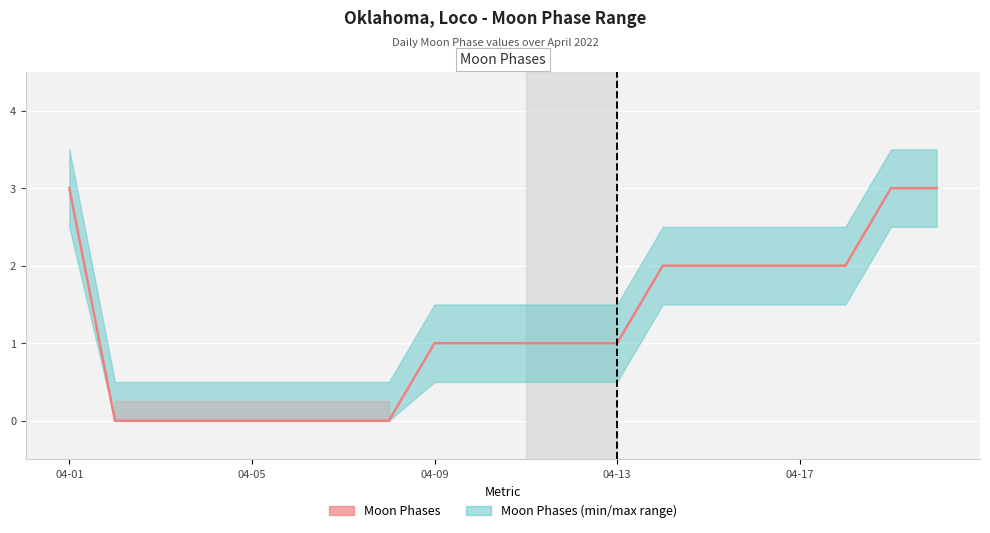

What is the average value?

1